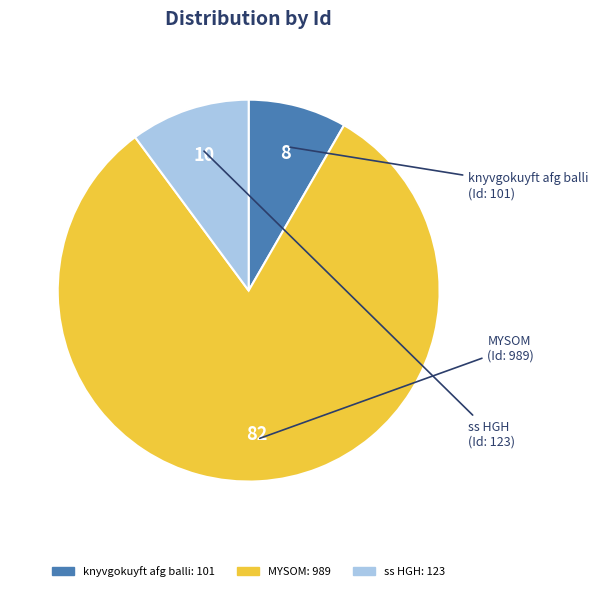

Is there a majority slice in this chart?

Yes